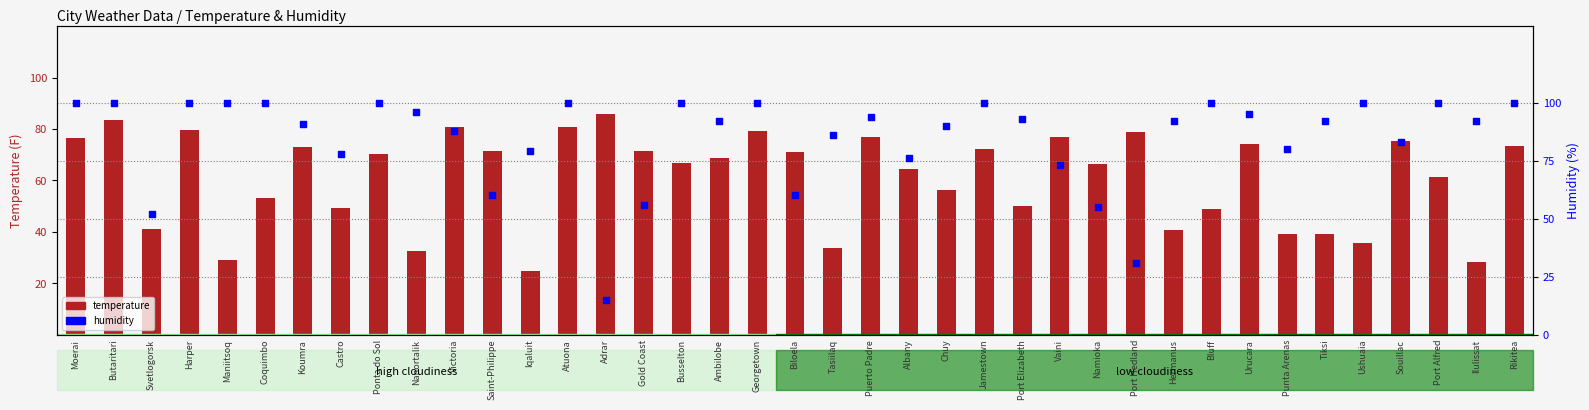

What are all the series names shown in the legend?

temperature, humidity